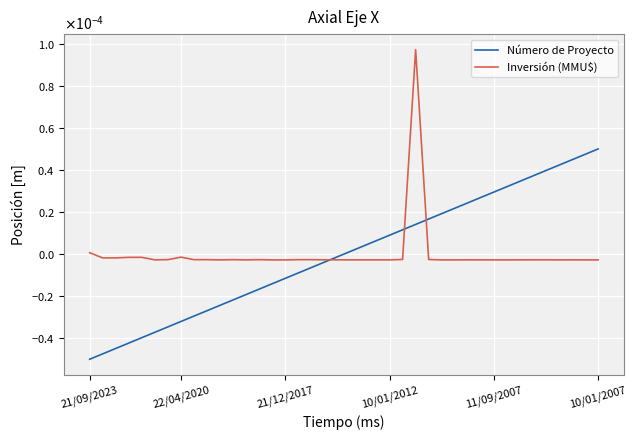

What are all the series names shown in the legend?

Número de Proyecto, Inversión (MMU$)